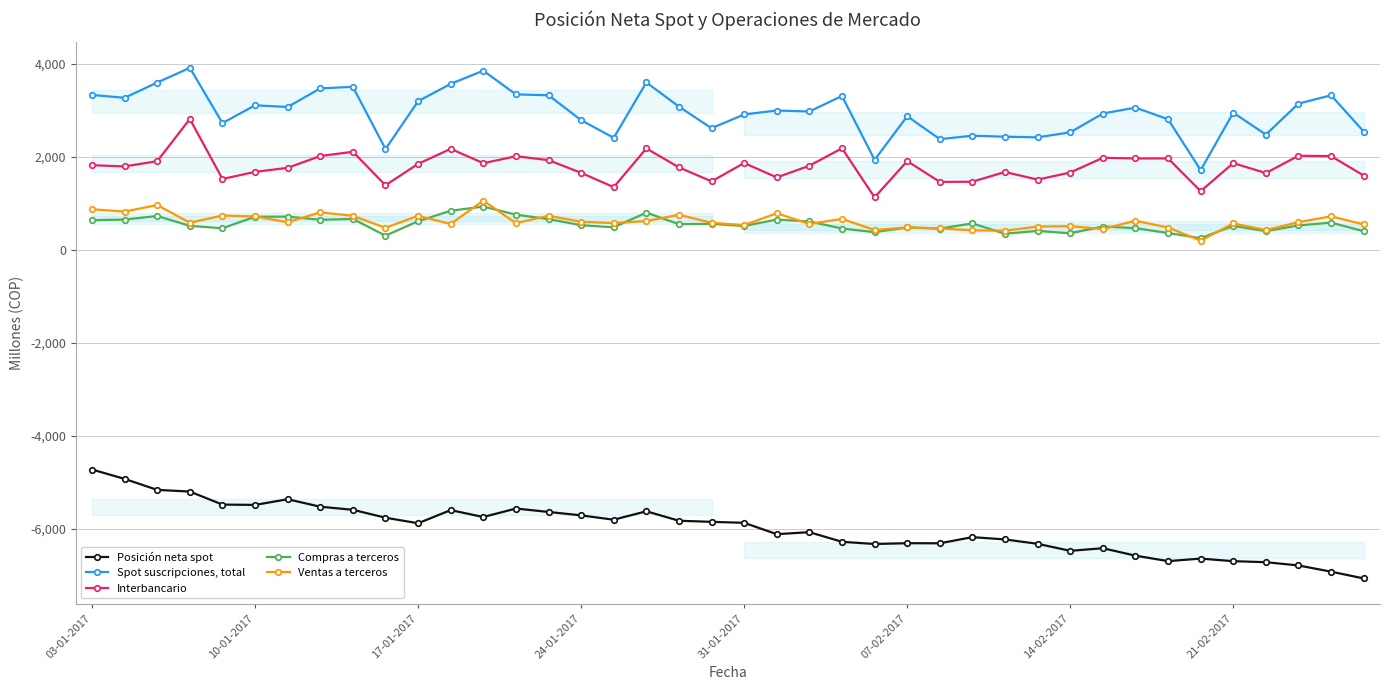

Is the value of Compras a terceros at 03-01-2017 greater than the value of Interbancario at 31-01-2017?

No